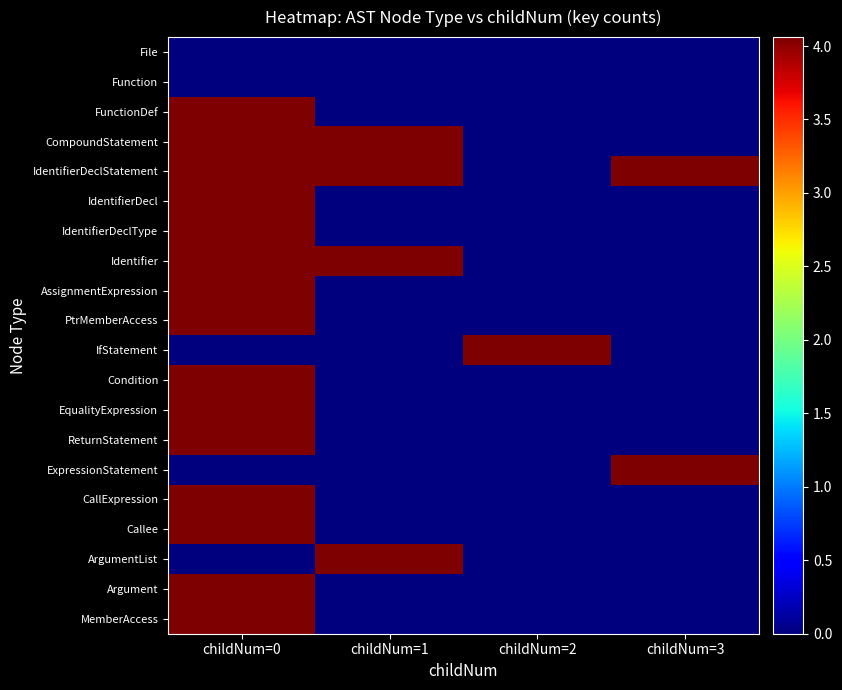

Rank the categories by ReturnStatement value from highest to lowest.

childNum=0, childNum=1, childNum=2, childNum=3